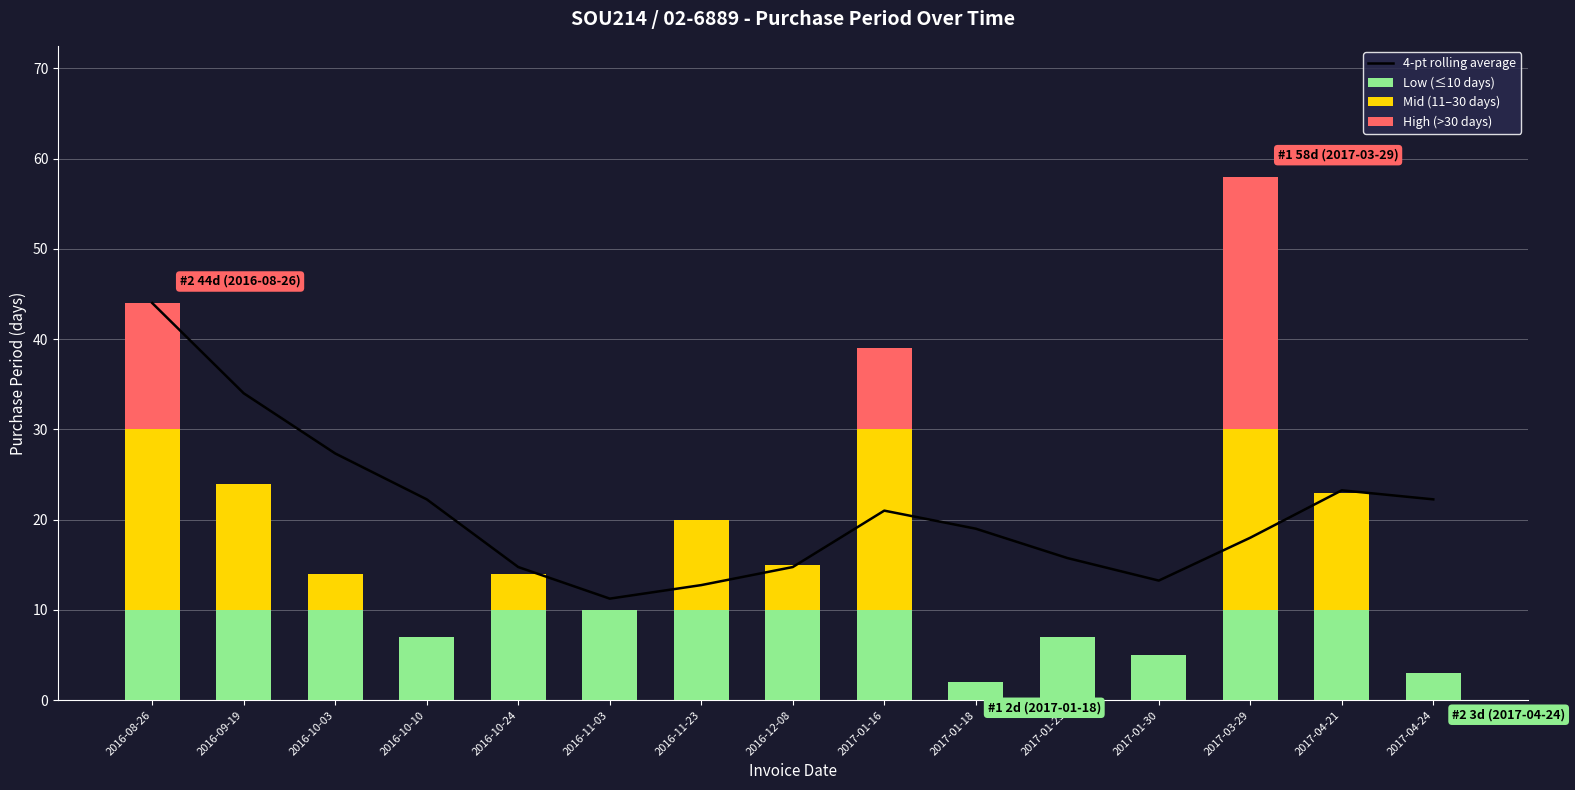

What are all the series names shown in the legend?

4-pt rolling average, Low (≤10 days), Mid (11–30 days), High (>30 days)